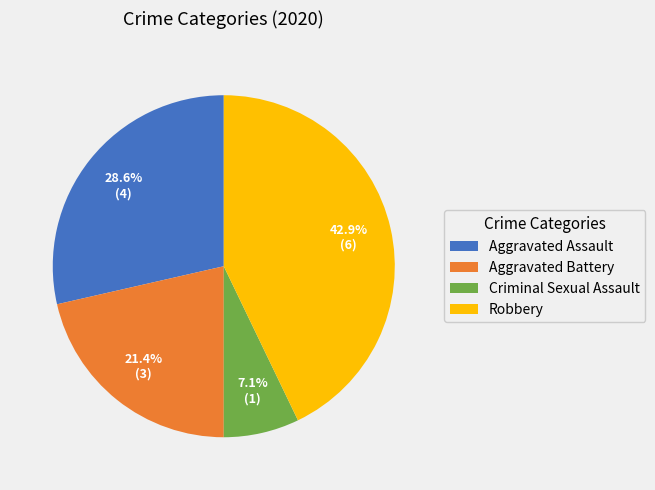

Which category has the biggest portion of the pie?

Robbery